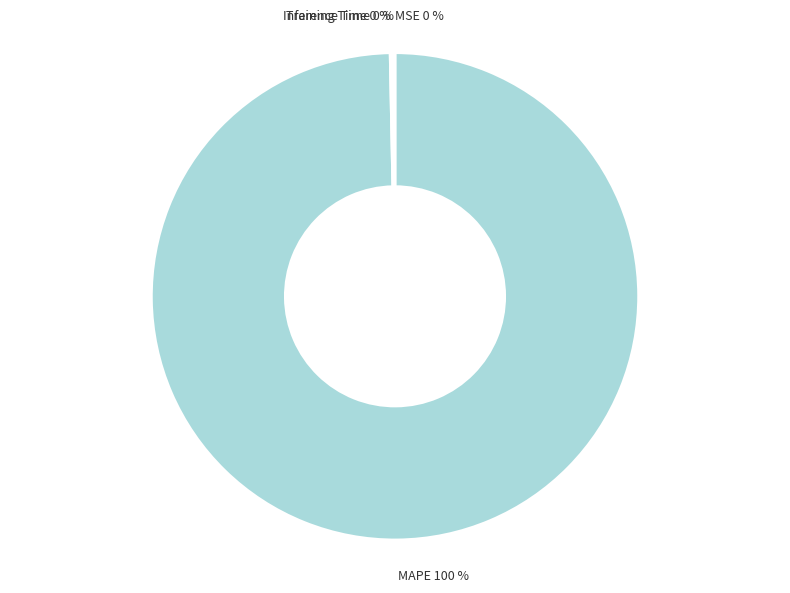

Is there any slice that represents more than half of the pie?

Yes